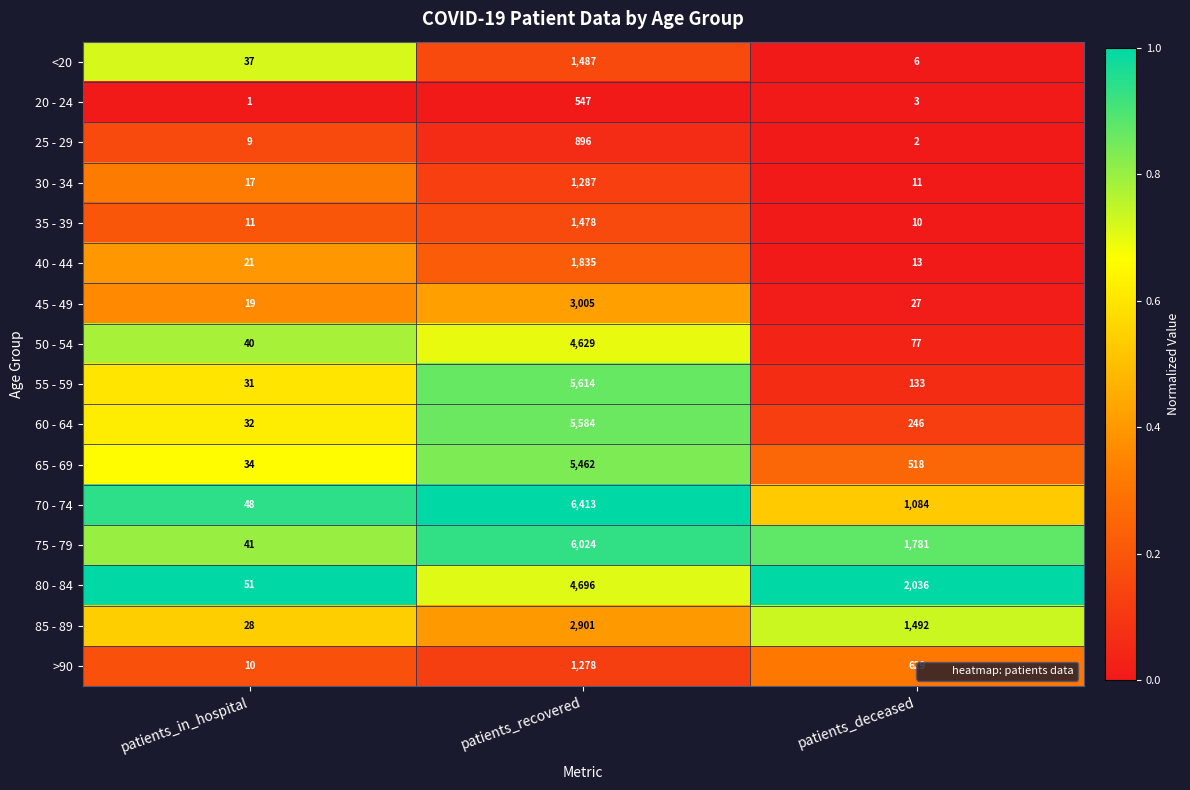

How many data points does each series have?

3